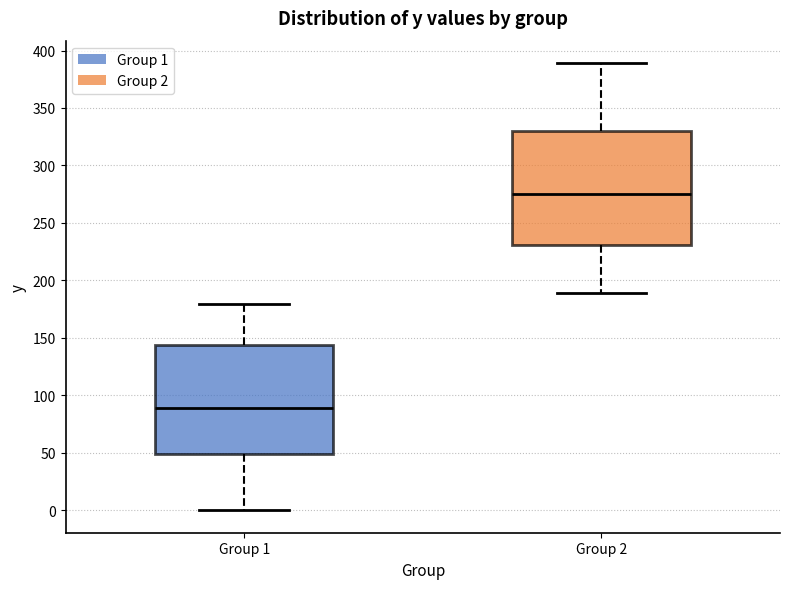

Reading left to right, read every box against the y-axis: the position of its median line, the range the box covers, and the ends of its whiskers. The values are not printed on the chart, so give them approximately, as read against the axis.

Group 1: median 90, box 50 to 145, whiskers 0 to 180
Group 2: median 275, box 230 to 330, whiskers 190 to 390